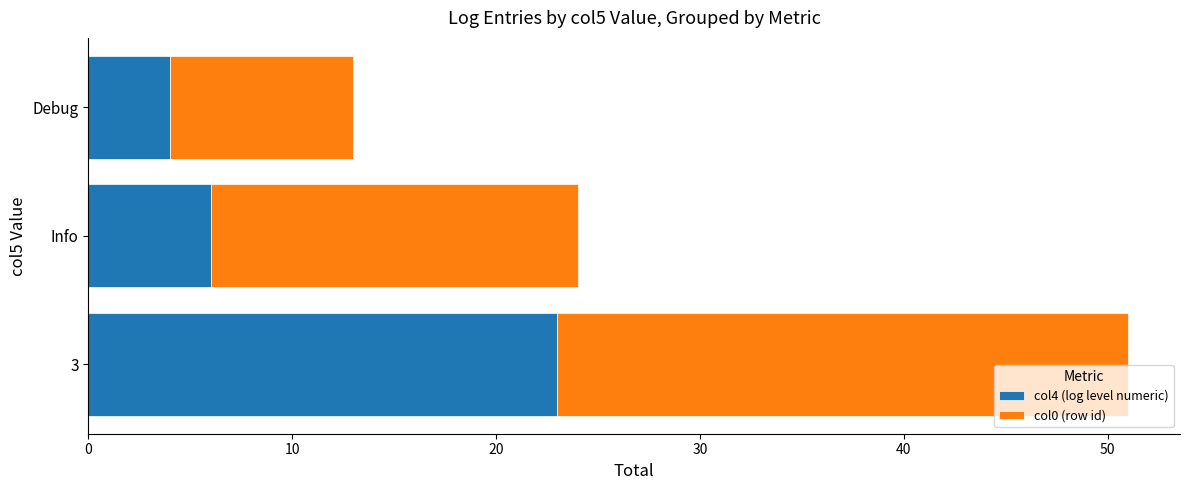

How many distinct data groups are displayed?

2